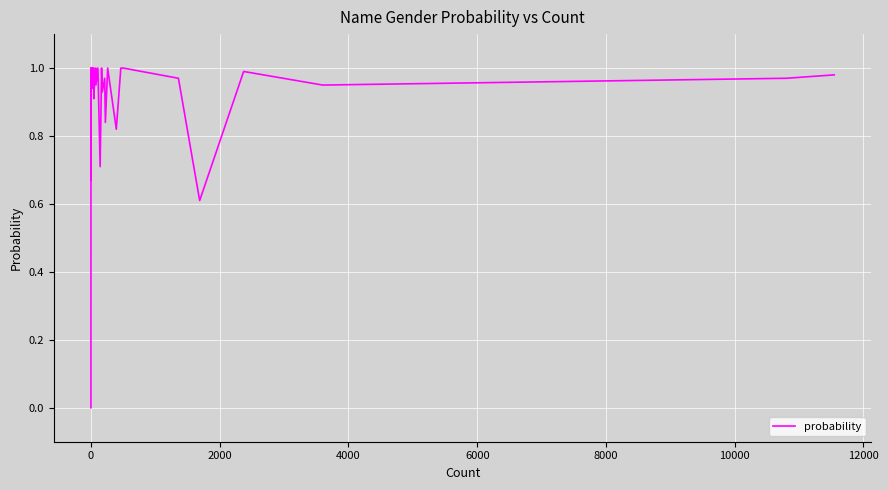

How many interior local valleys (lower than both neighbors) does the data have?

11